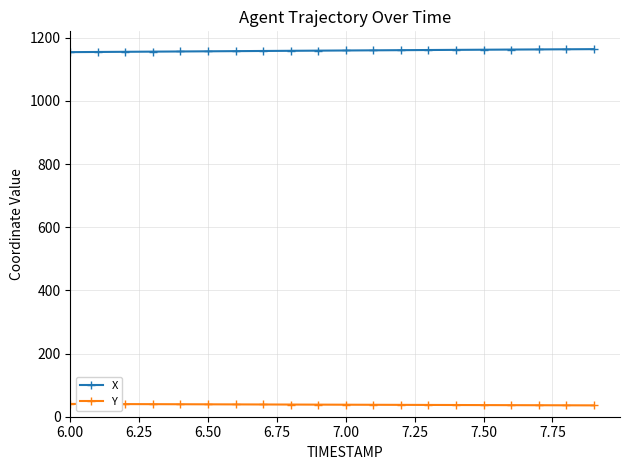

How many distinct data groups are displayed?

2